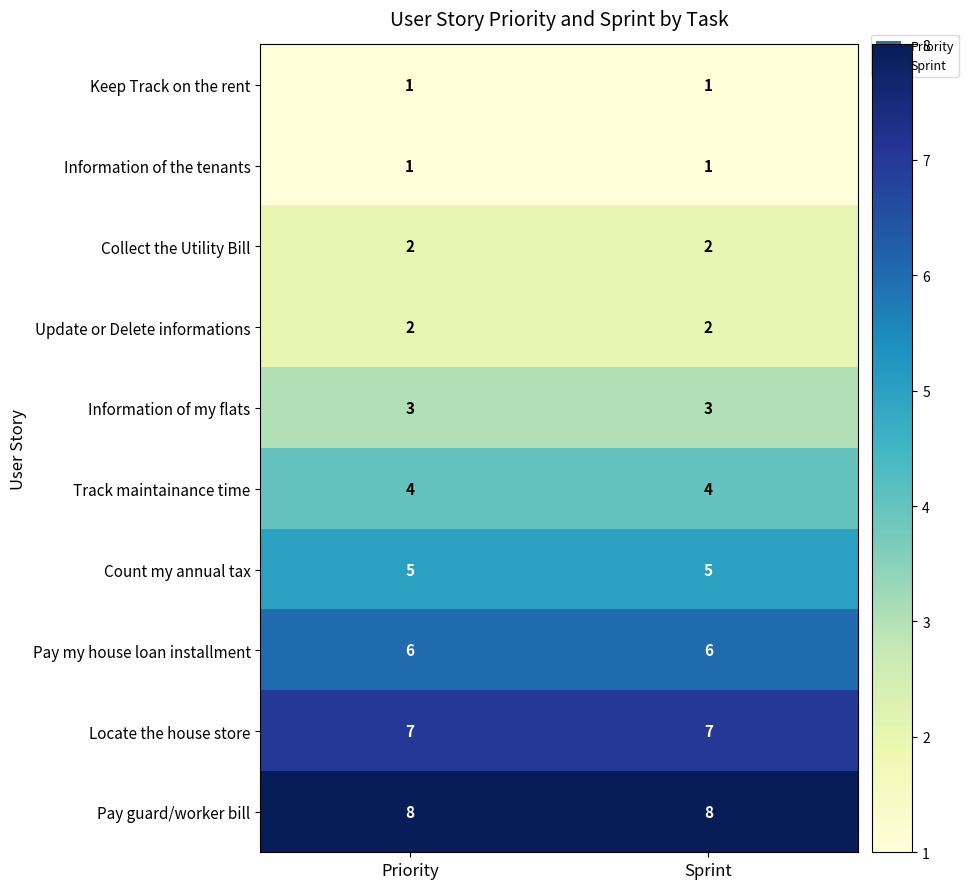

Reading left to right, extract all data points from this chart.

Keep Track on the rent: 1	1
Information of the tenants: 1	1
Collect the Utility Bill: 2	2
Update or Delete informations: 2	2
Information of my flats: 3	3
Track maintainance time: 4	4
Count my annual tax: 5	5
Pay my house loan installment: 6	6
Locate the house store: 7	7
Pay guard/worker bill: 8	8